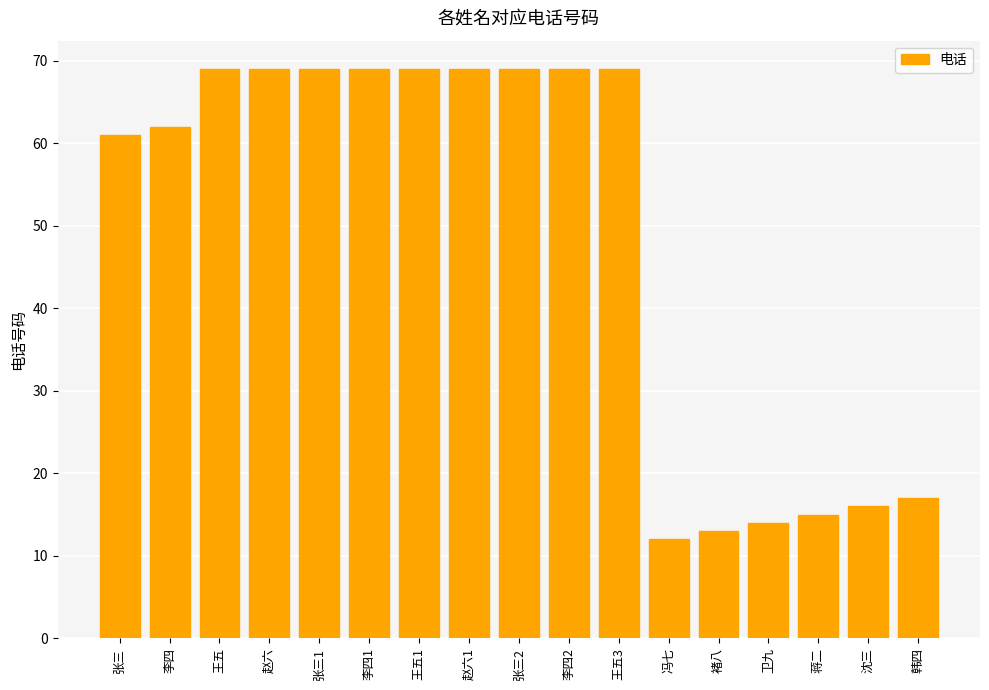

What is the sum of all values?

831